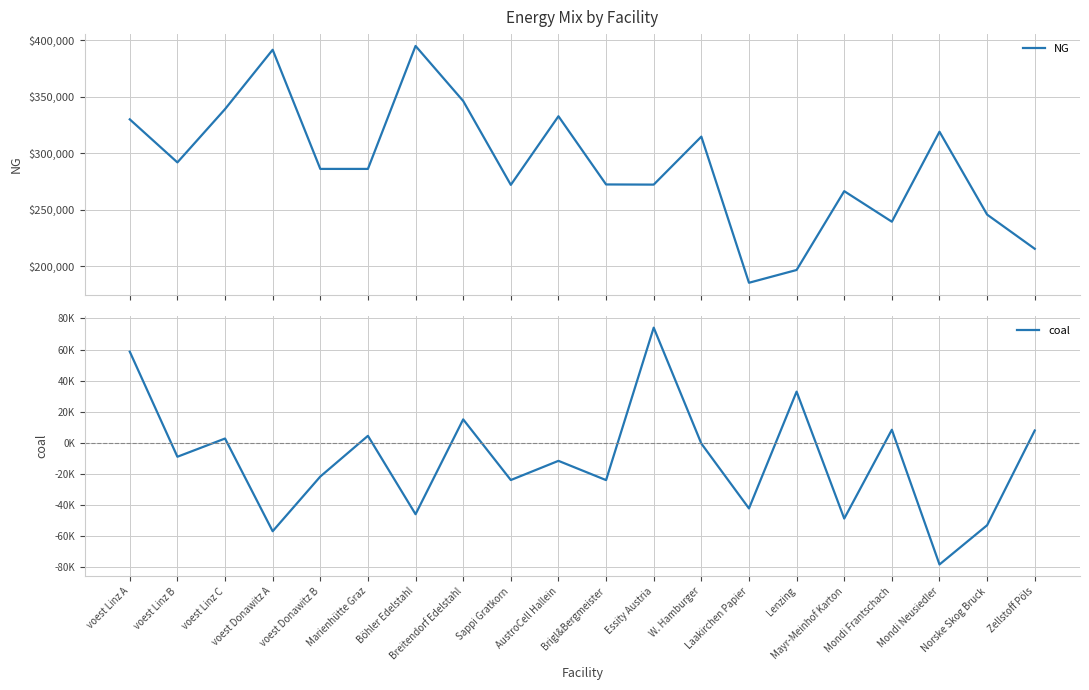

Does the chart have visible grid lines?

Yes